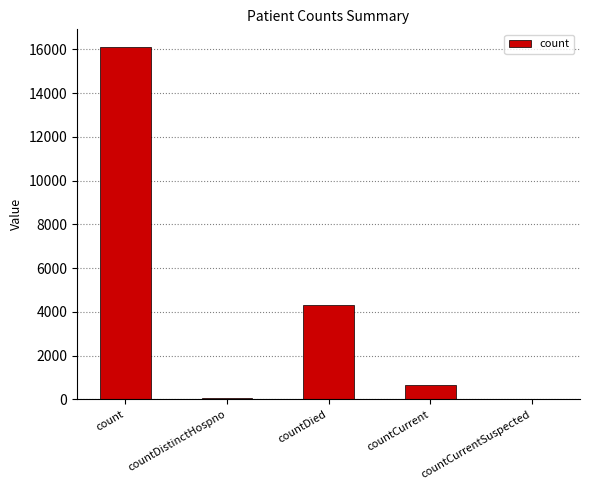

What is the sum of all values?

21140